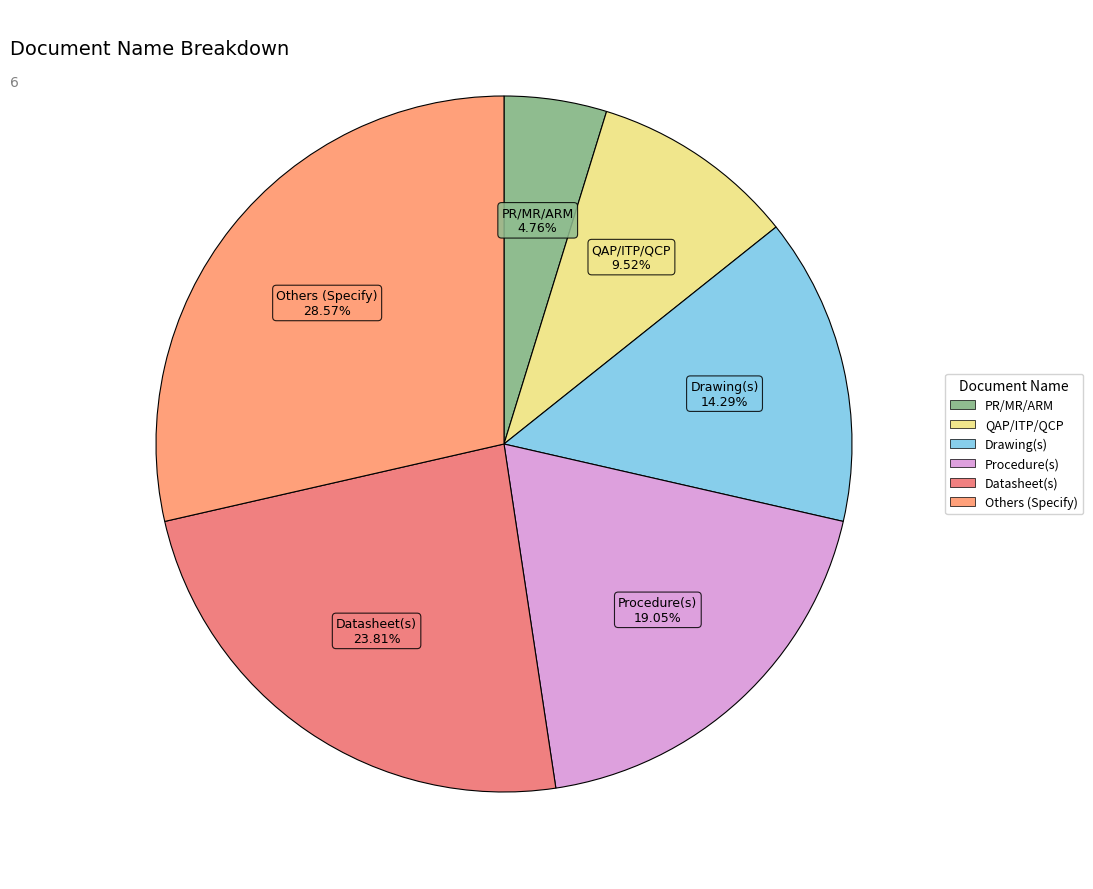

To the nearest percent, what portion does Drawing(s) represent?

14%